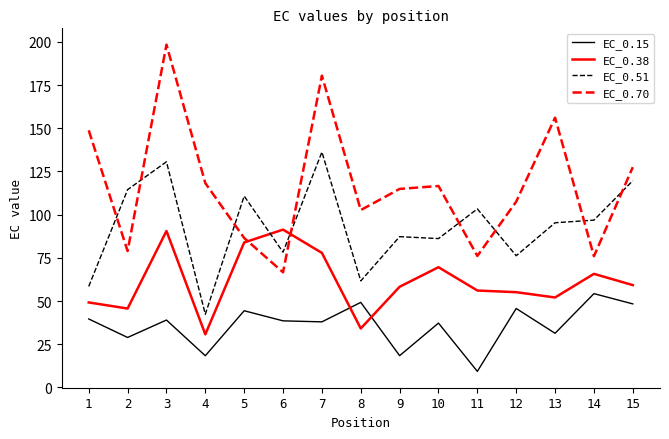

Which category has the lowest value across all series?

11